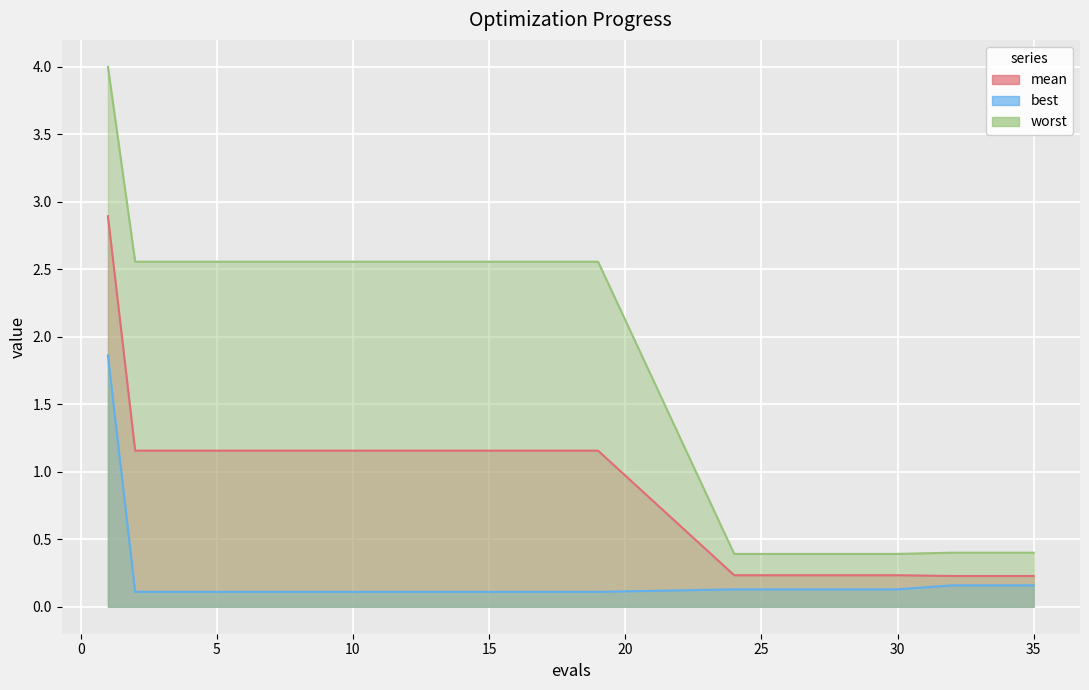

At which category does the chart reach its peak across all series?

1